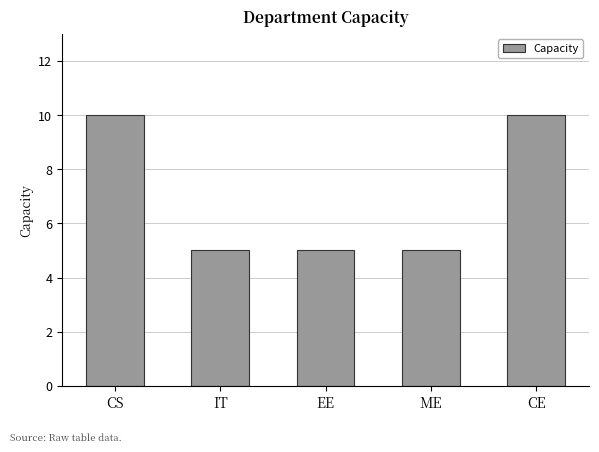

True or false: the data shows 5 at EE.

True